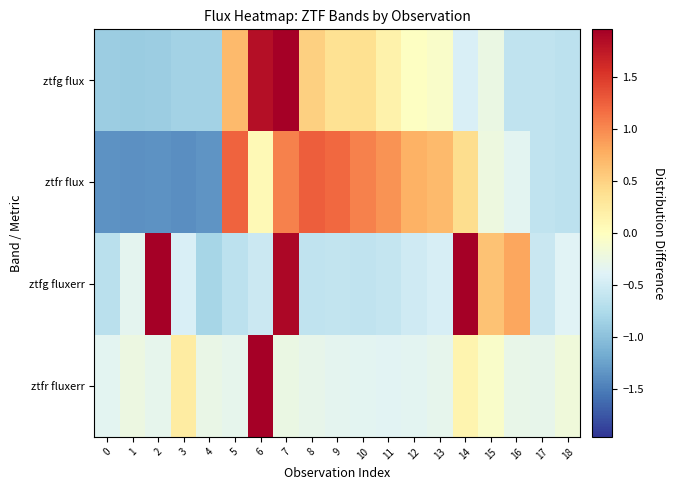

How many distinct data groups are displayed?

4